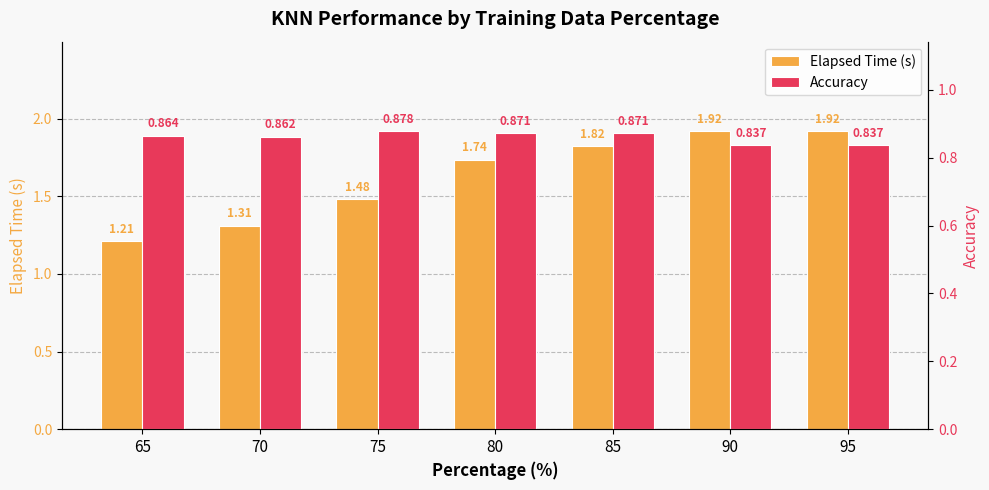

The value of Elapsed Time (s) at 85 is 1.8. True or false?

True